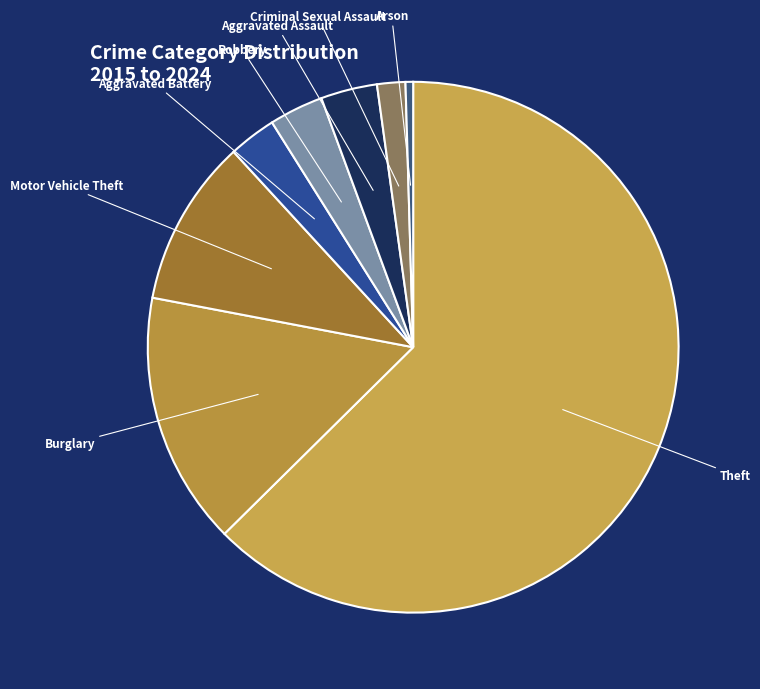

How many slices are in this pie chart?

8